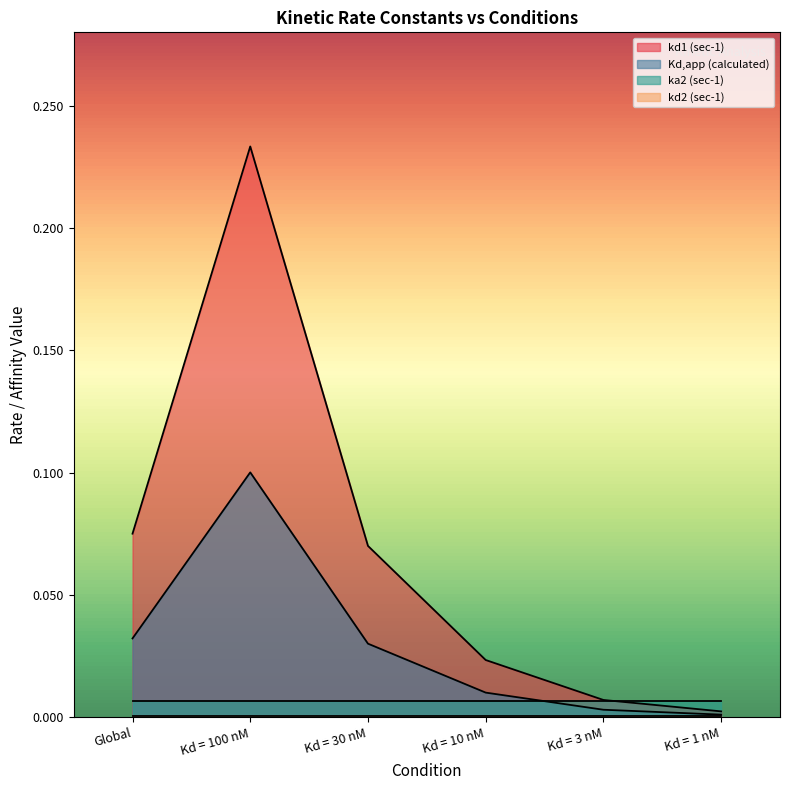

True or false: kd1 (sec-1) has a value of 0.1 at Kd = 30 nM.

False